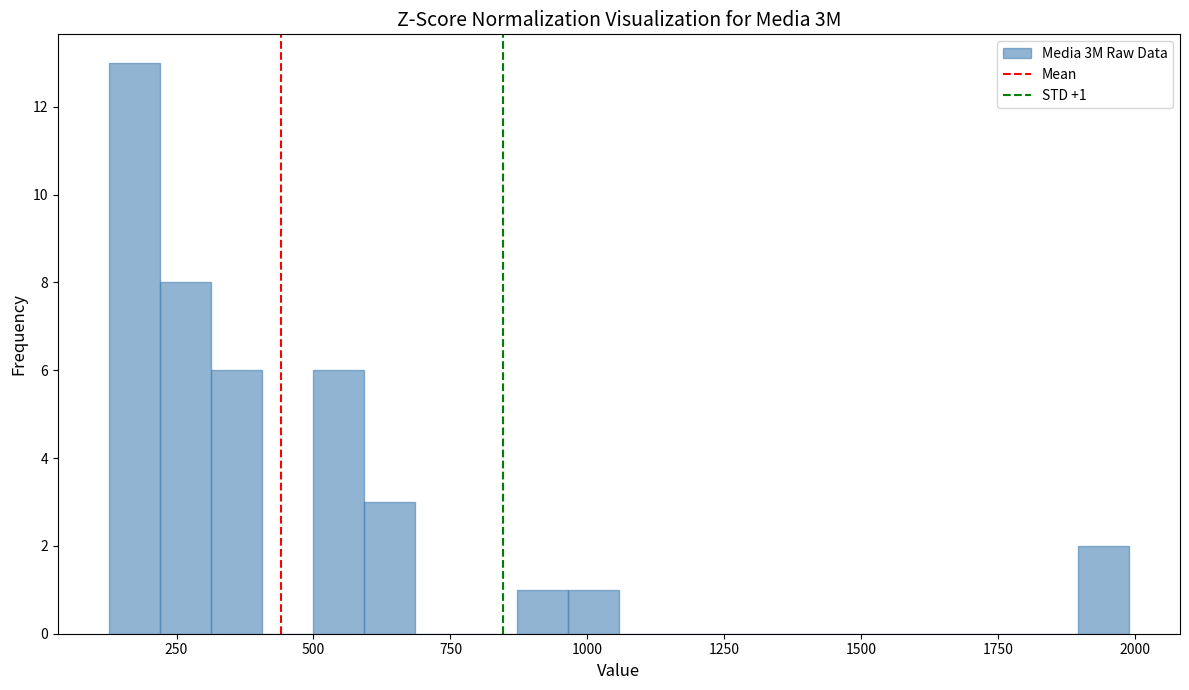

Read against the x-axis, roughly where is the centre of the tallest bar?

150